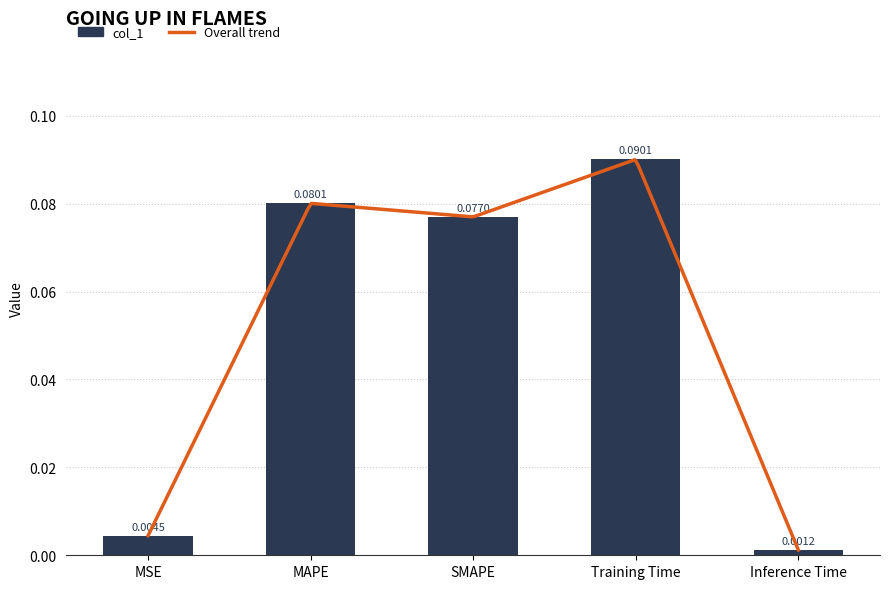

List the labels in order of value, smallest first.

Inference Time, MSE, SMAPE, MAPE, Training Time